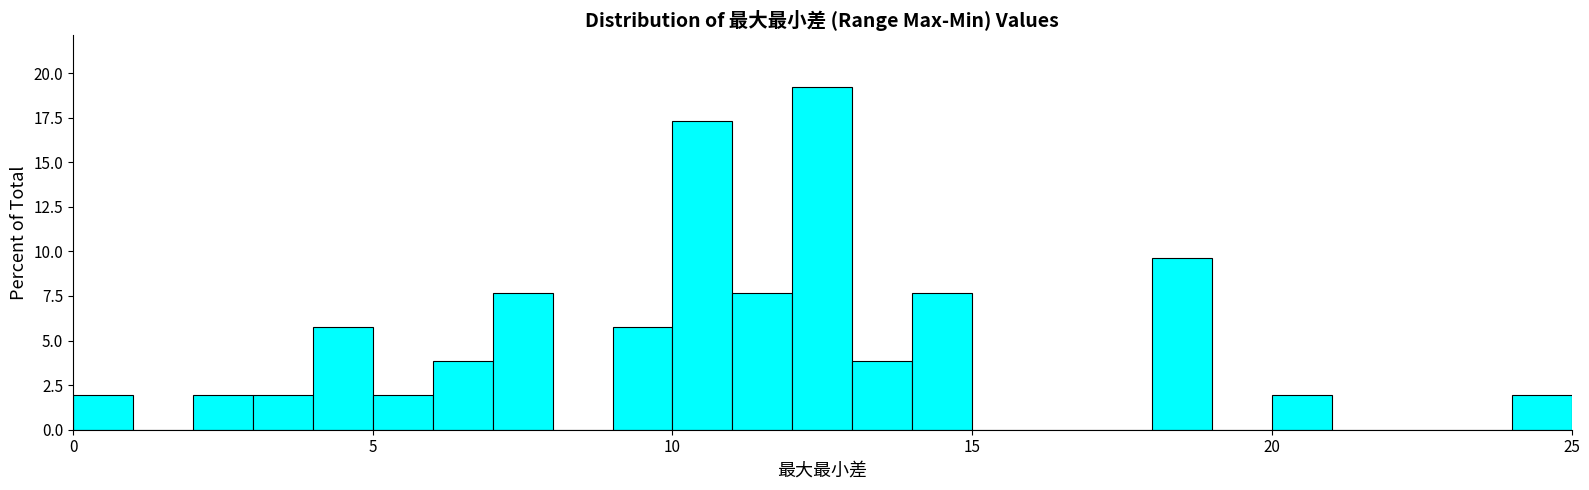

Read against the x-axis, roughly where is the centre of the tallest bar?

12.5